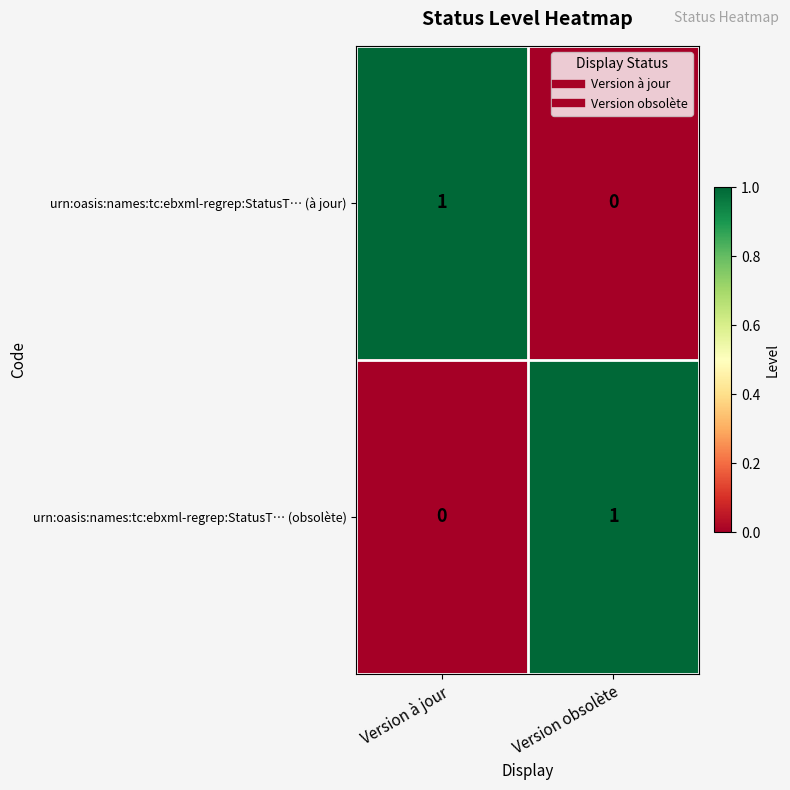

What is the spread (max minus min) of values at Version obsolète?

1